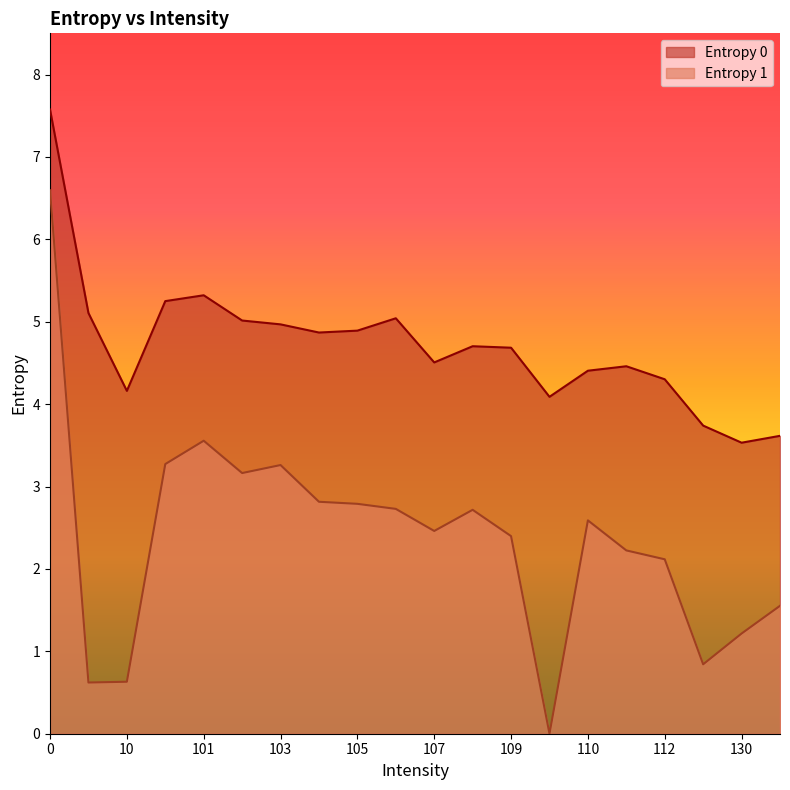

At how many categories does at least one series exceed 1?

20